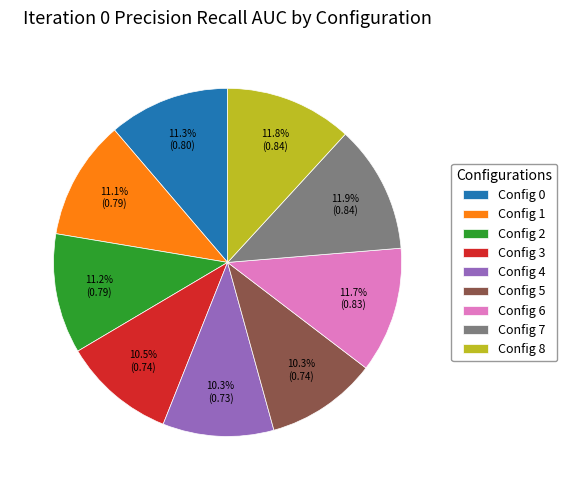

Is Config 8 the majority of the pie?

No